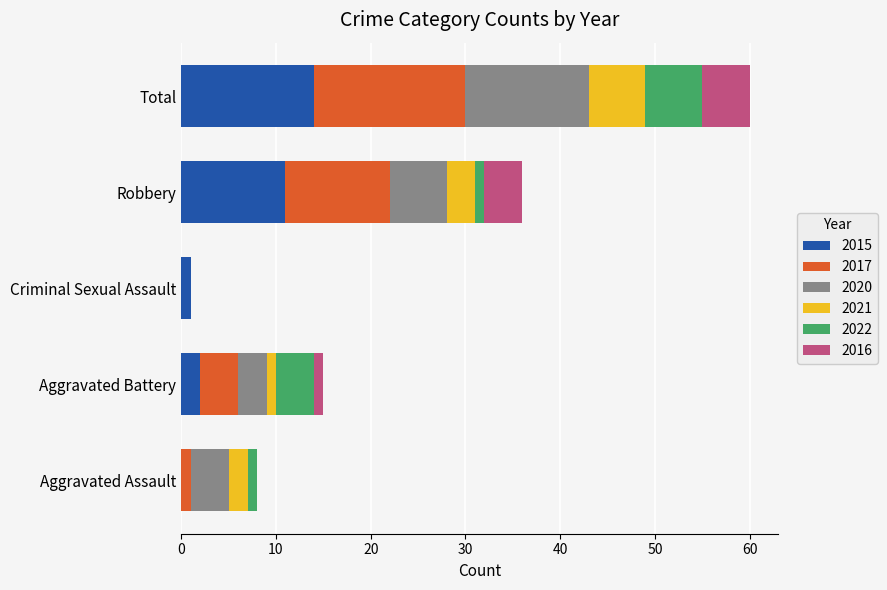

At which category is the sum across all series the highest?

Total